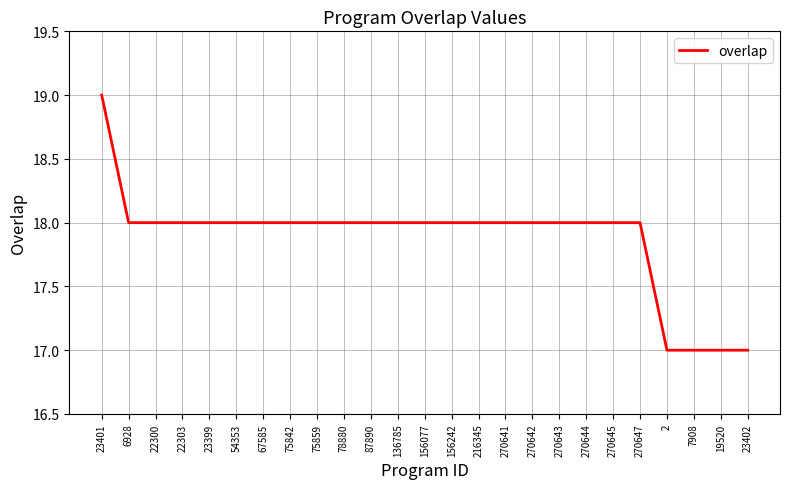

What position from the left is 22303?

4